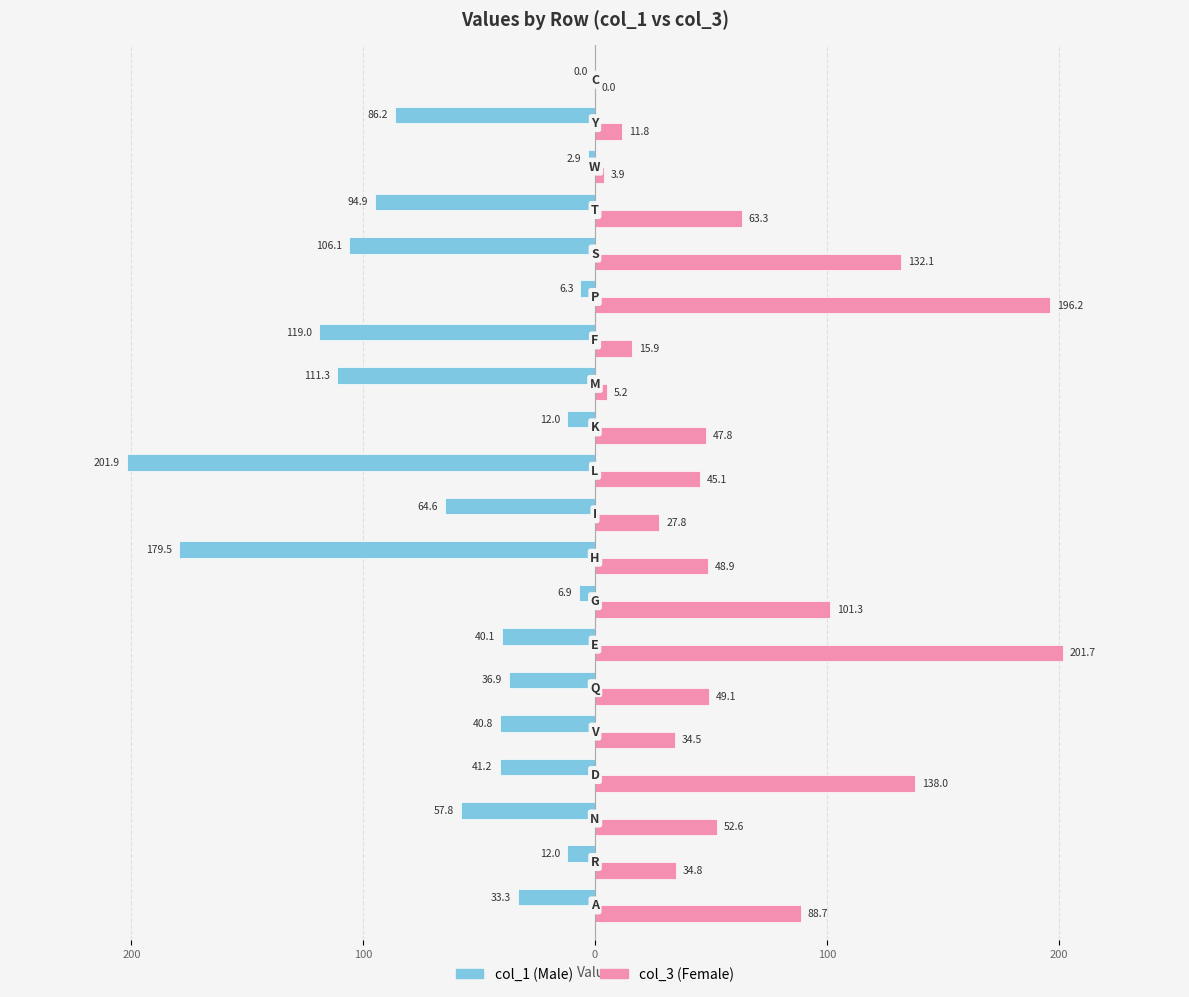

What are all the series names shown in the legend?

col_1 (Male), col_3 (Female)